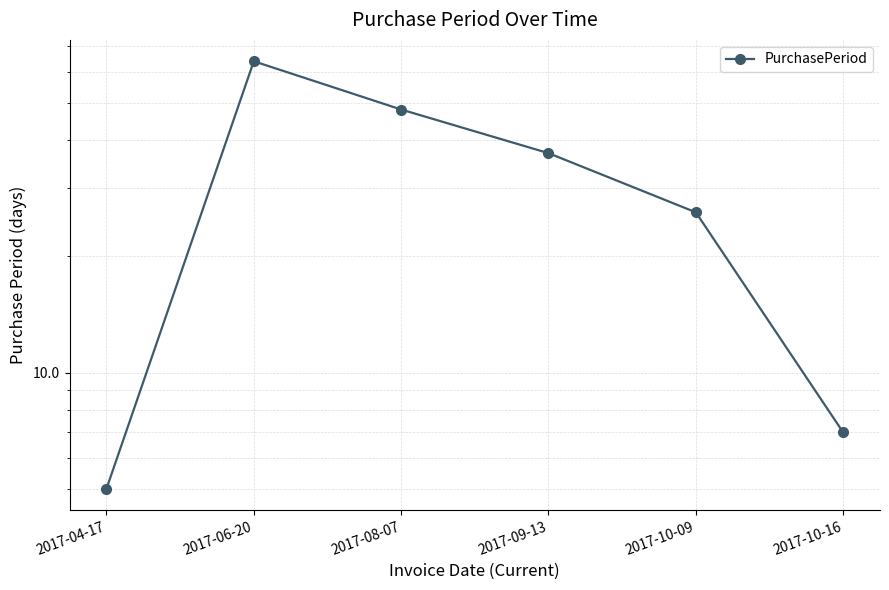

List the labels in order of value, largest first.

2017-06-20, 2017-08-07, 2017-09-13, 2017-10-09, 2017-10-16, 2017-04-17